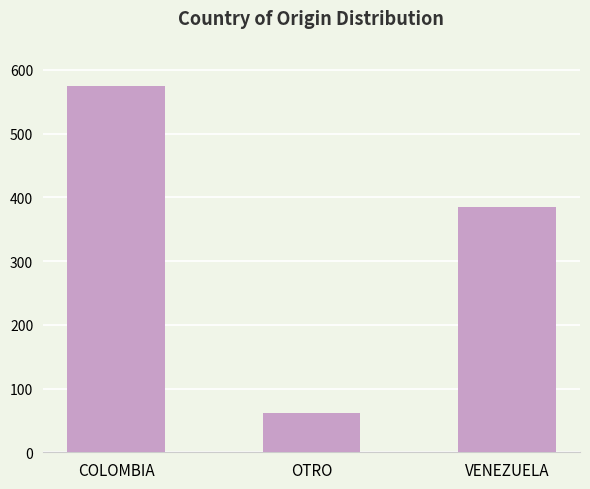

Reading left to right, extract all data points from this chart.

COLOMBIA=574	OTRO=62	VENEZUELA=384